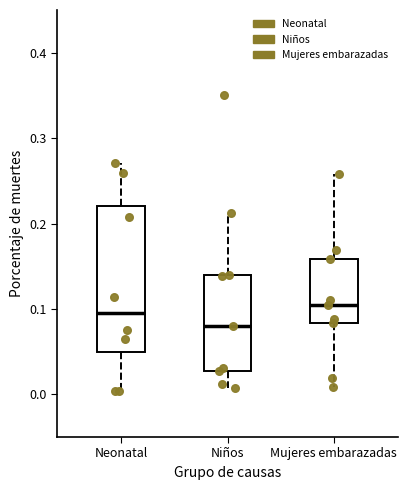

Where does the lower whisker of the box for Neonatal end on the y-axis? The values are not printed on the chart, so give them approximately, as read against the axis.

0.00